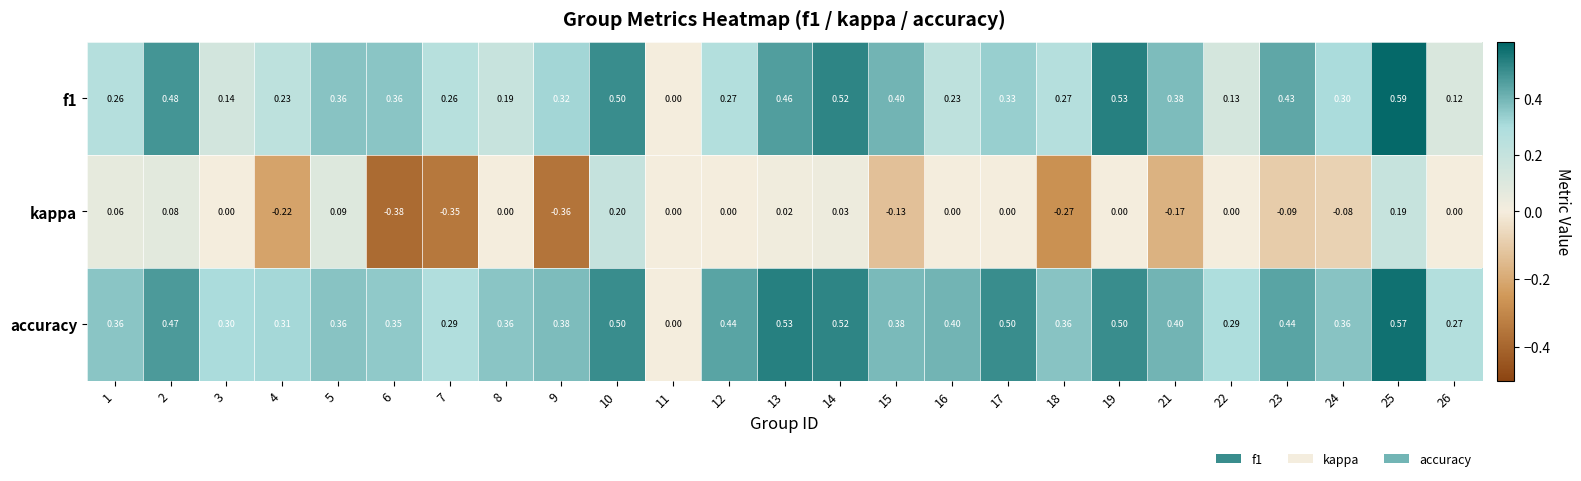

Is the value of accuracy at 24 greater than the value of f1 at 26?

Yes